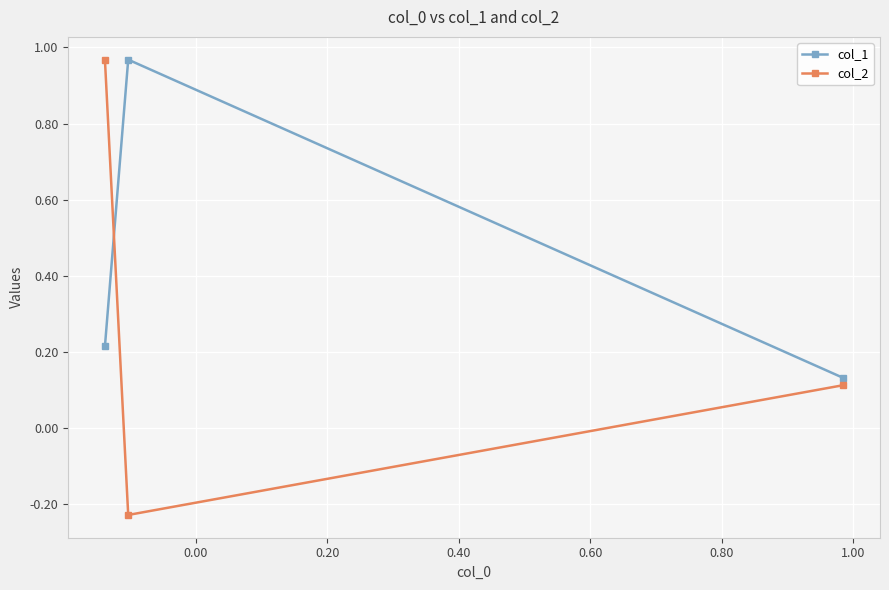

What is the difference between the maximum and minimum values in the col_2 series?

1.2